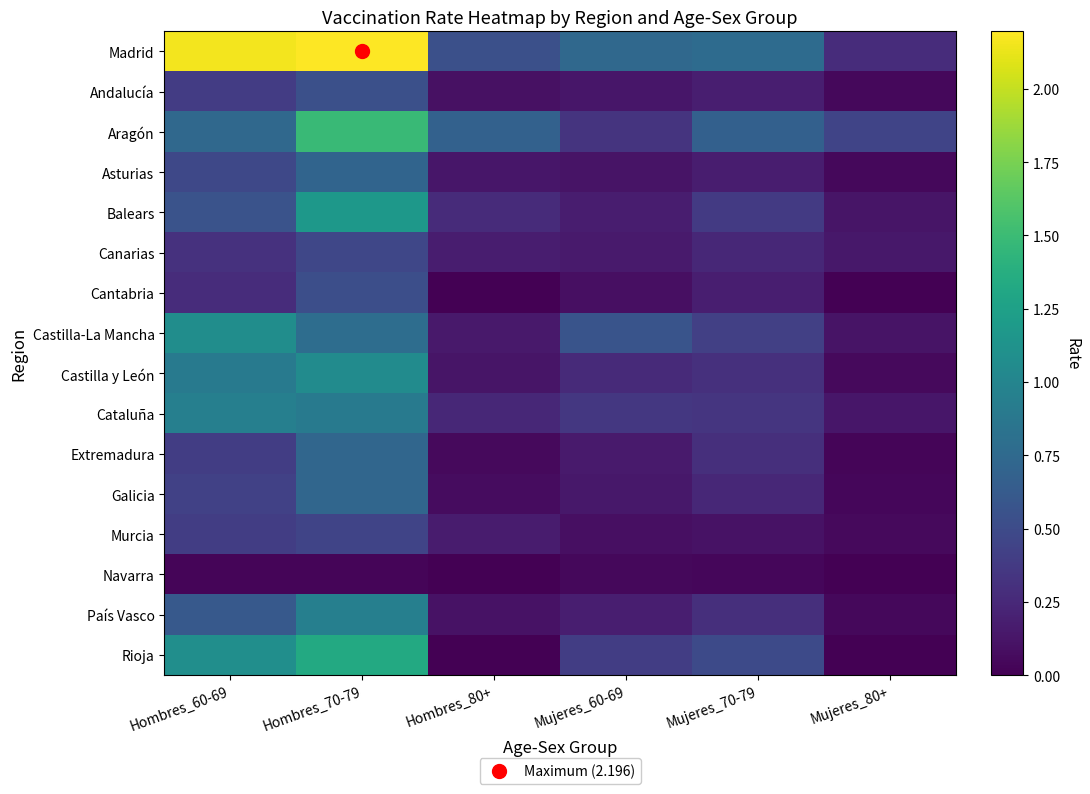

Rank the series by their maximum value, from highest to lowest.

Madrid, Aragón, Rioja, Balears, Castilla-La Mancha, Castilla y León, País Vasco, Cataluña, Galicia, Extremadura, Asturias, Andalucía, Cantabria, Canarias, Murcia, Navarra